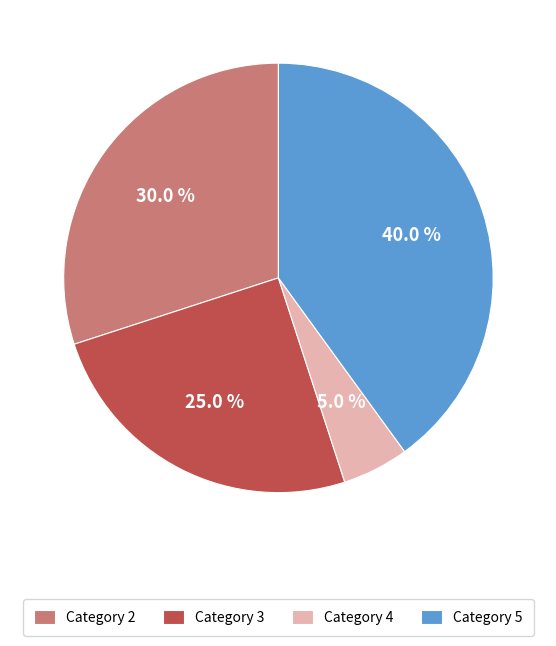

How many segments does this pie chart have?

4